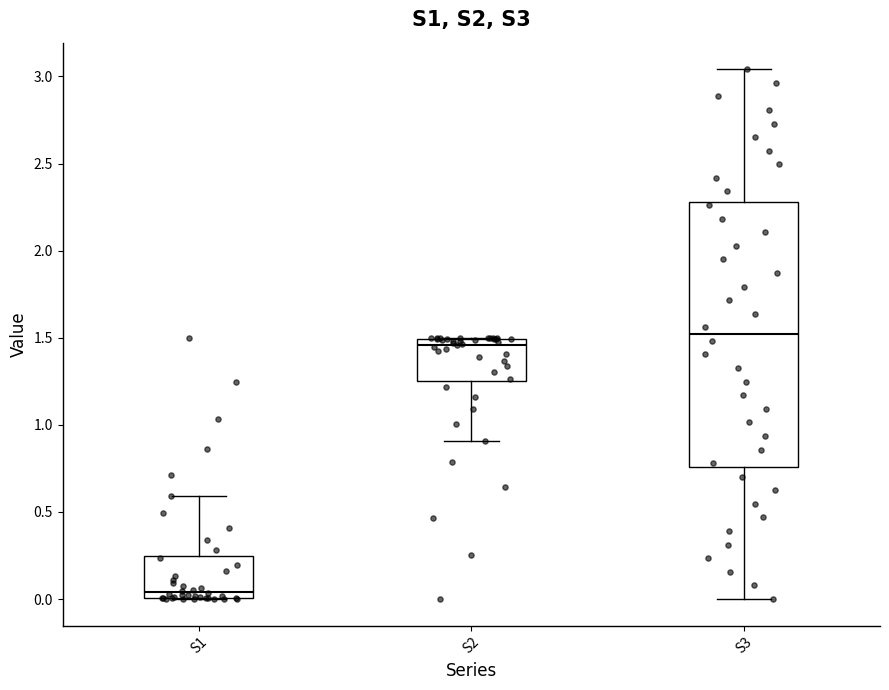

Where does the lower whisker of the box for S3 end on the y-axis? The values are not printed on the chart, so give them approximately, as read against the axis.

0.00